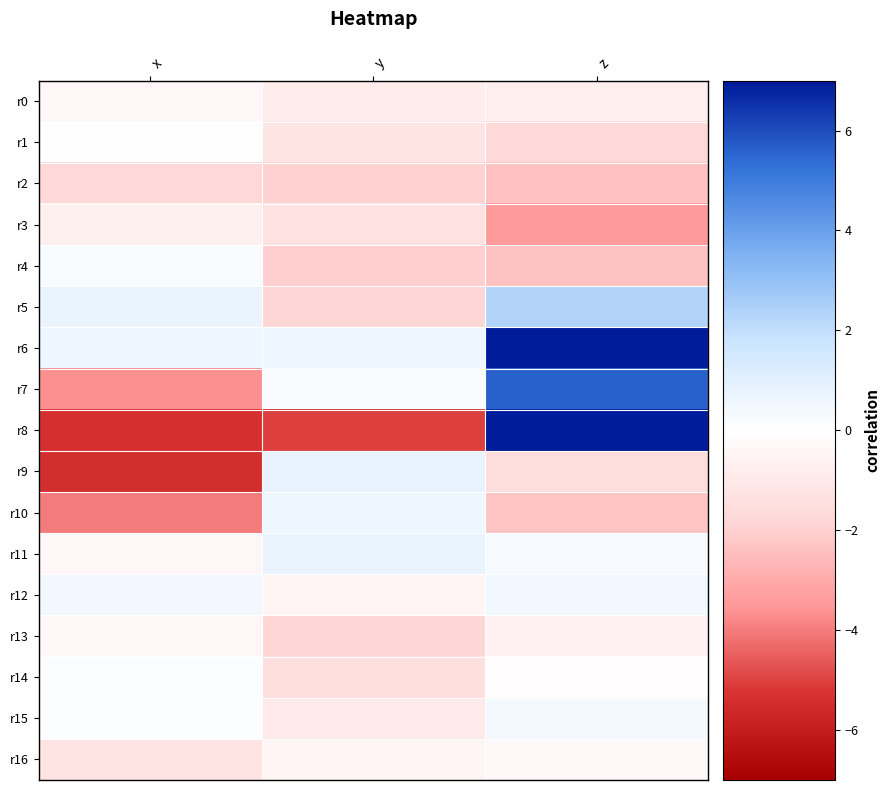

What is the spread (max minus min) of values at x?

6.2